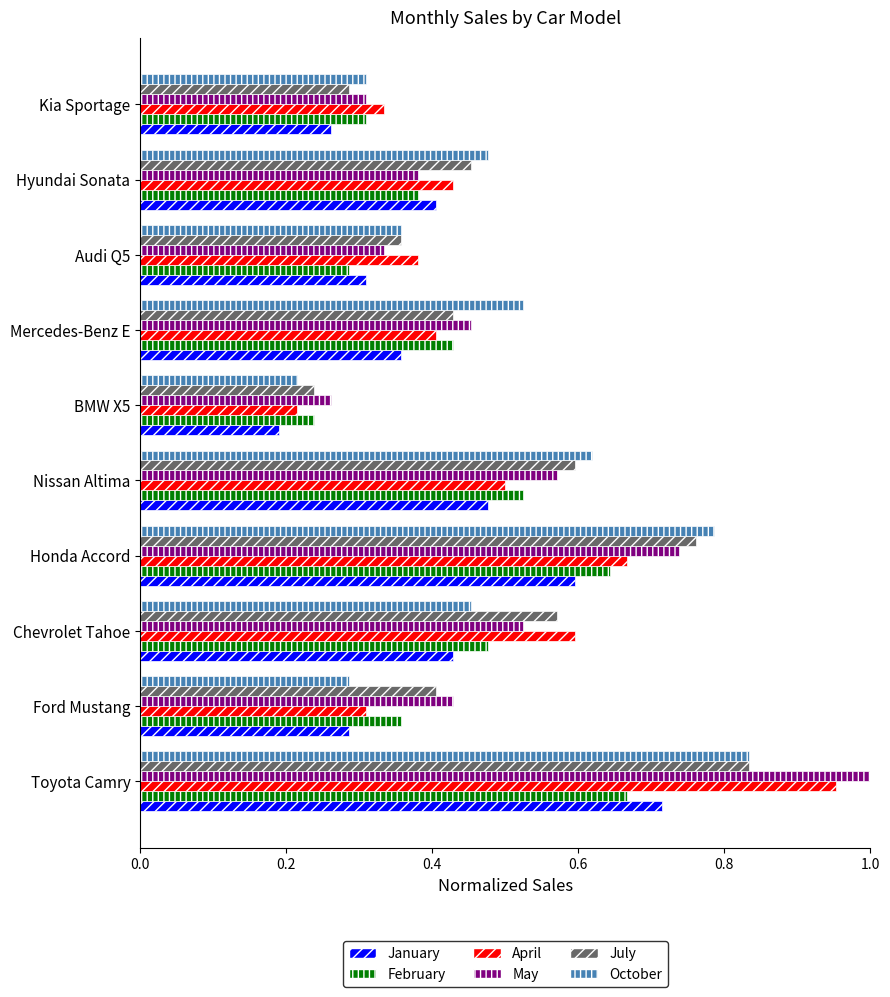

Which label corresponds to the largest value in the chart?

Toyota Camry